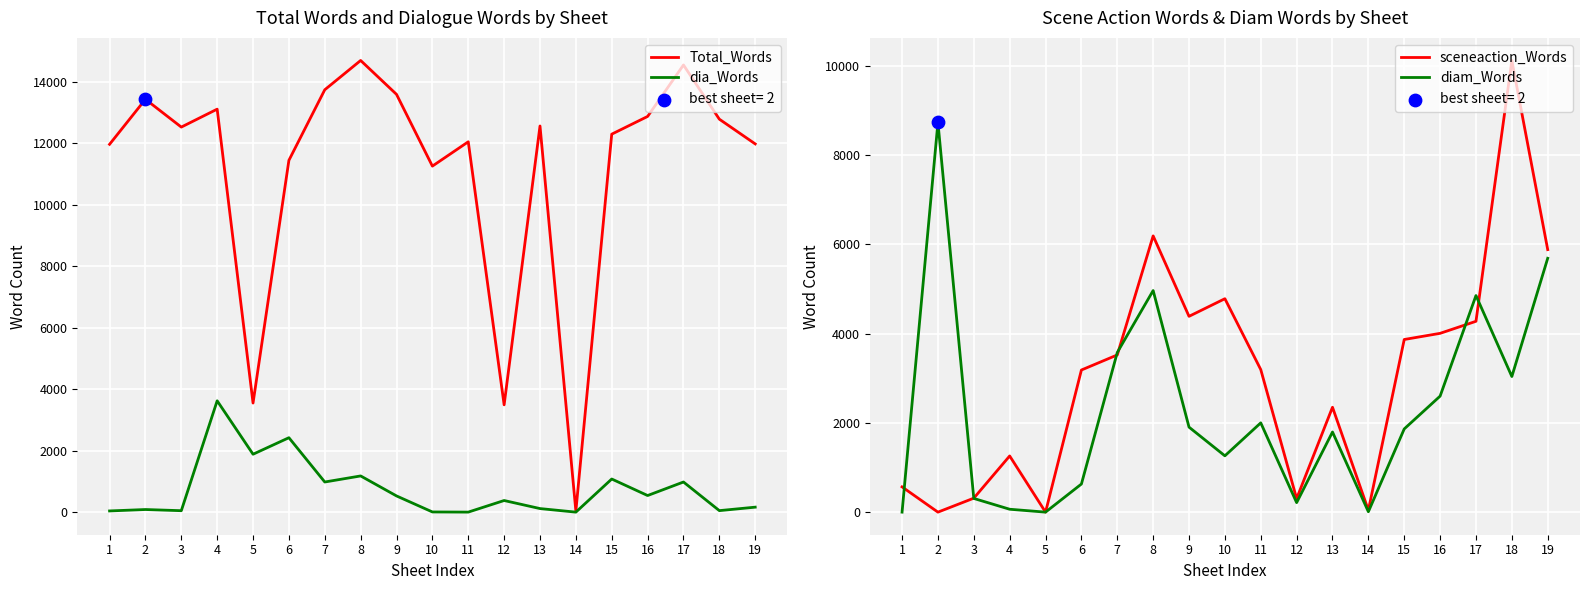

At how many categories does at least one series exceed 3872?

16